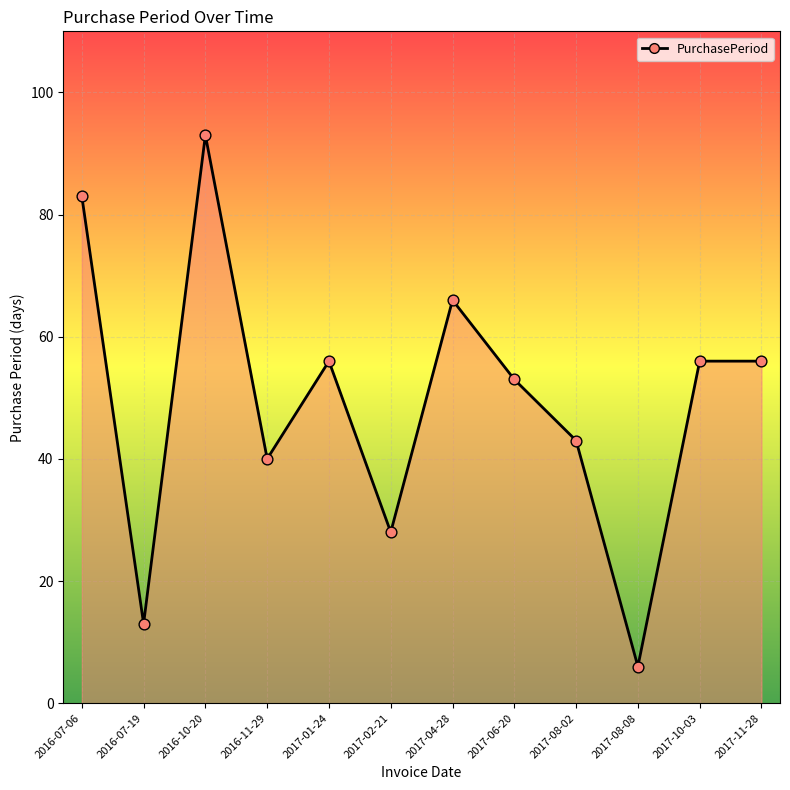

What is the change in value from 2016-11-29 to 2017-06-20?

+13